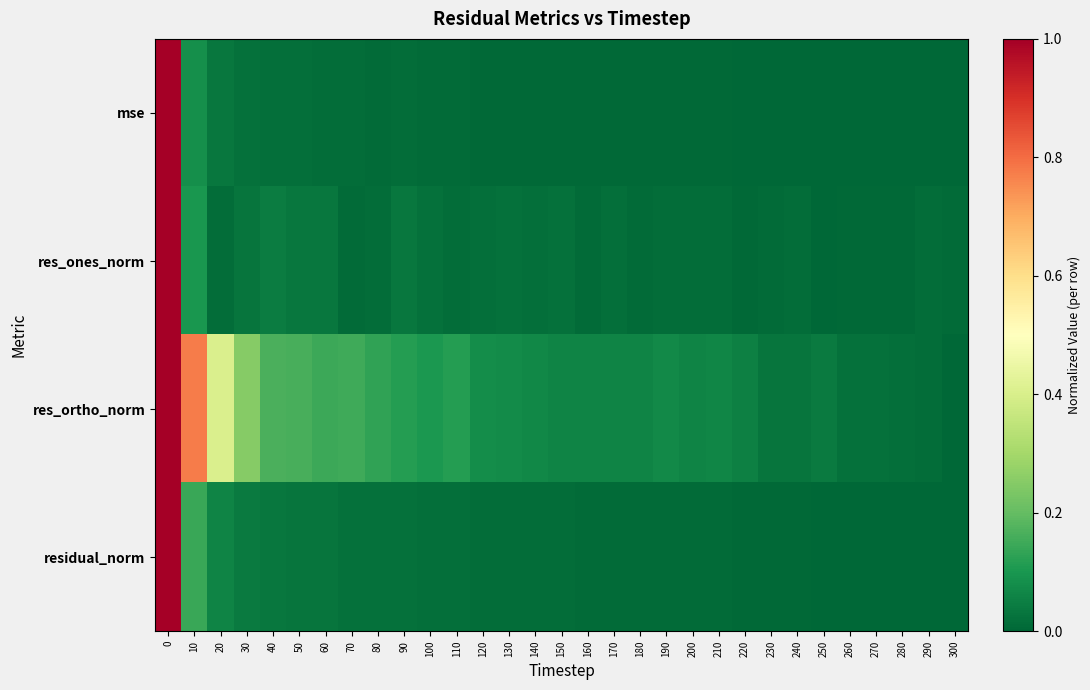

Count the number of data series in this chart.

4